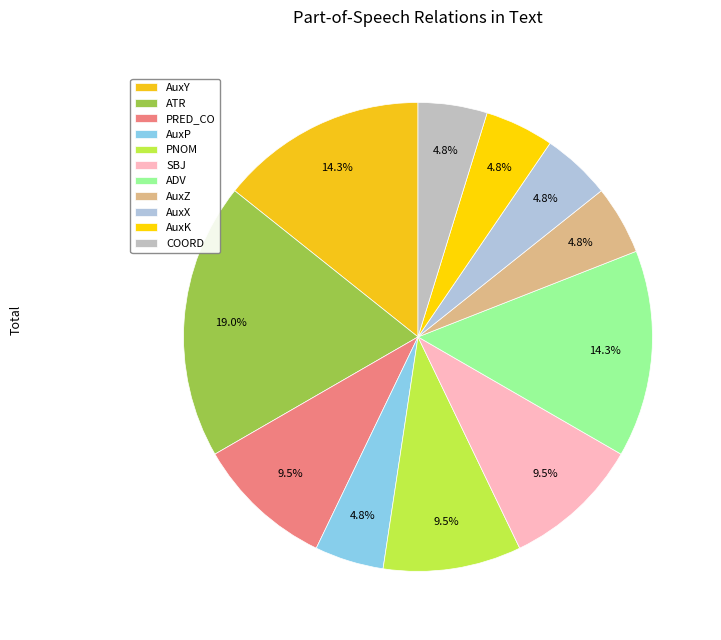

What percentage do SBJ and AuxK together represent?

14.3%